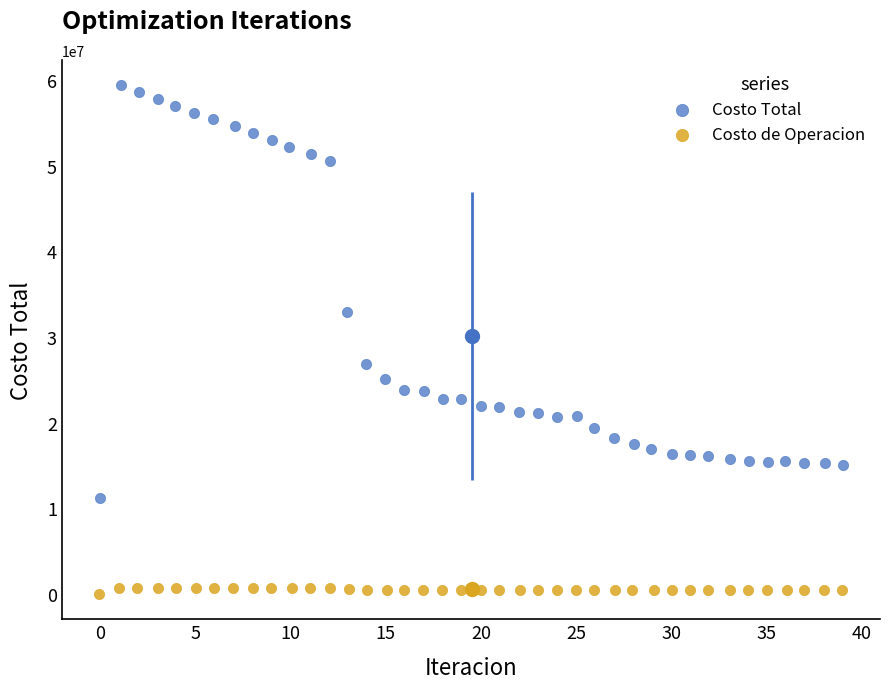

Which series has the widest spread of Y values?

Costo Total